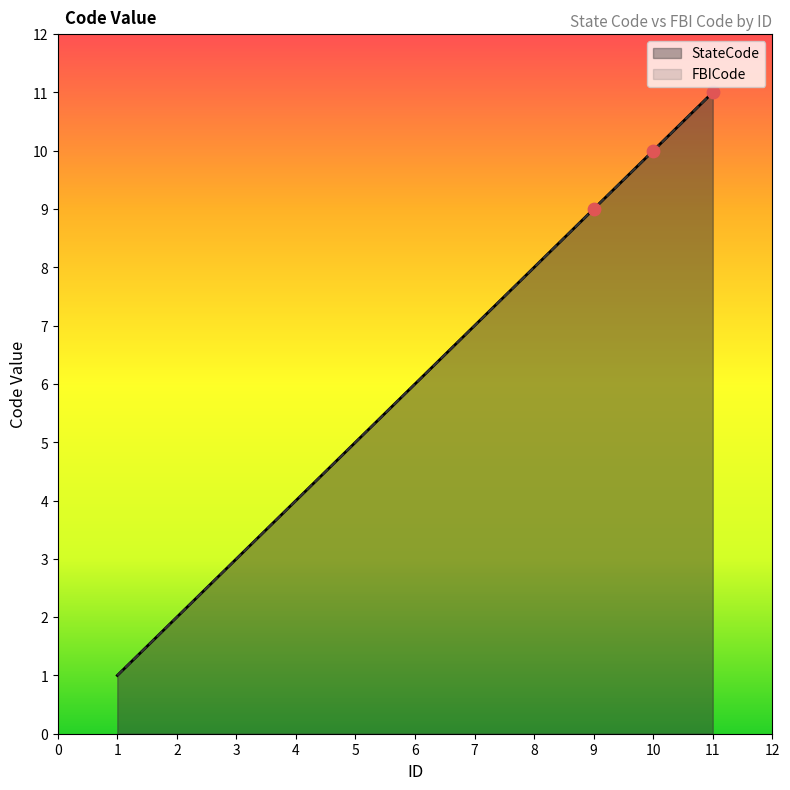

At which category is the sum across all series the highest?

11